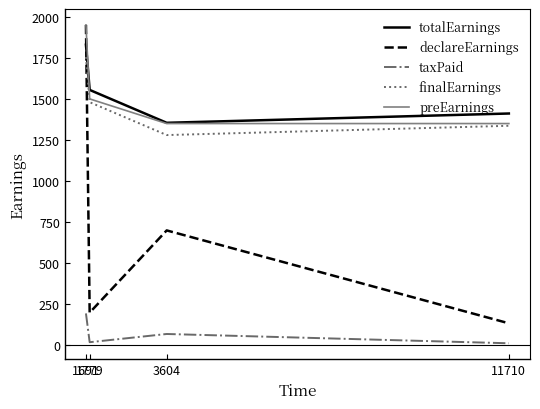

After their last crossing, which series has the higher values: declareEarnings or finalEarnings?

finalEarnings